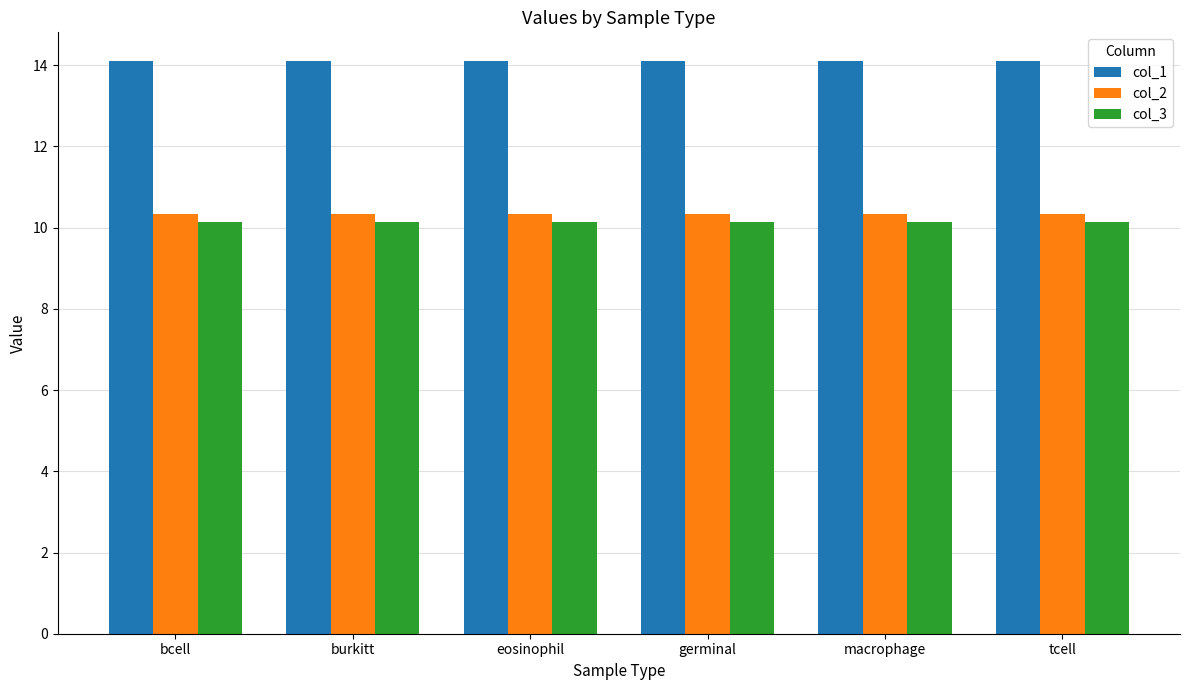

What is the label of the 1st bar from the left?

bcell